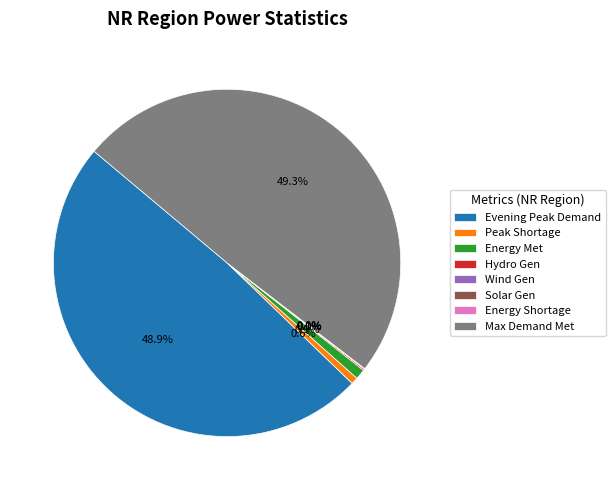

Does Energy Met represent more than half of the total?

No